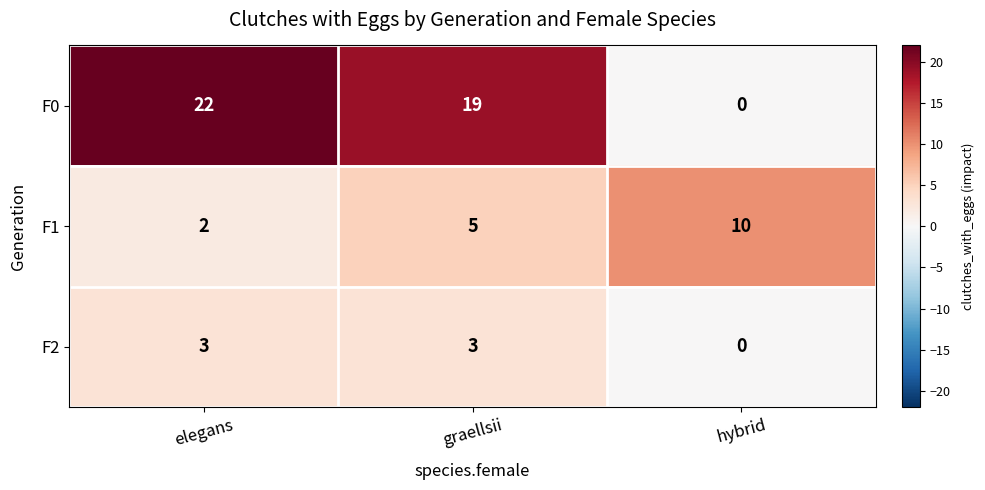

Reading left to right, extract all data points from this chart.

F0: 22	19	0
F1: 2	5	10
F2: 3	3	0